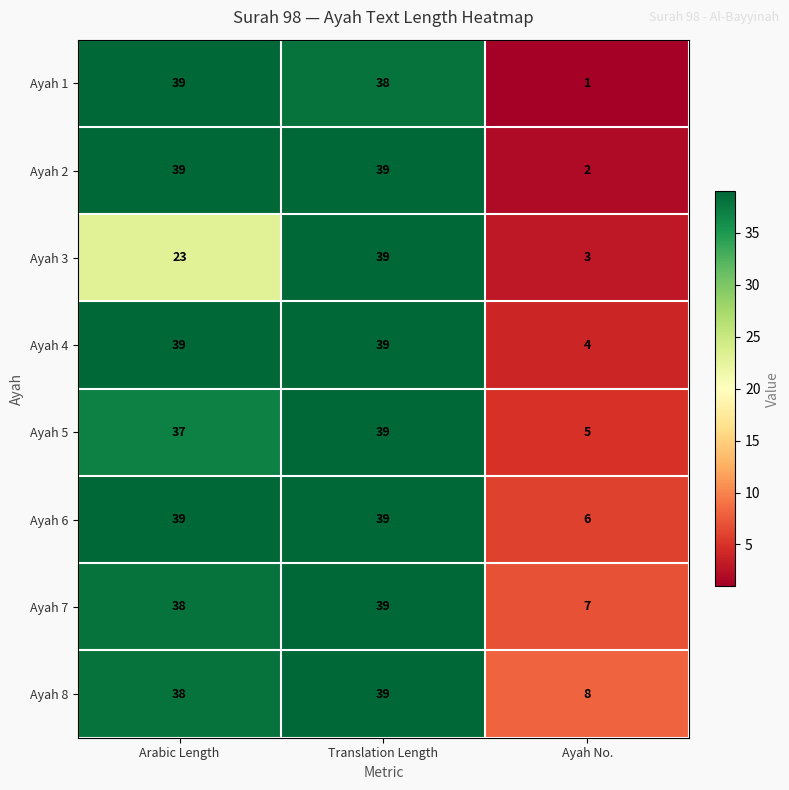

What is the difference between the highest and lowest values at Arabic Length?

16